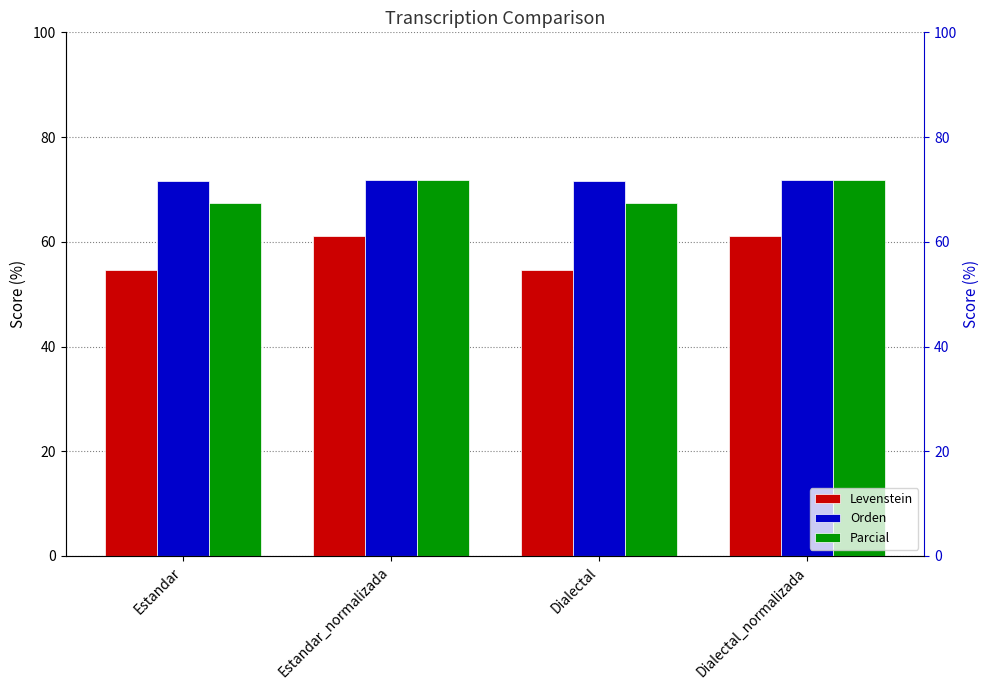

At which category is the sum across all series the highest?

Estandar_normalizada